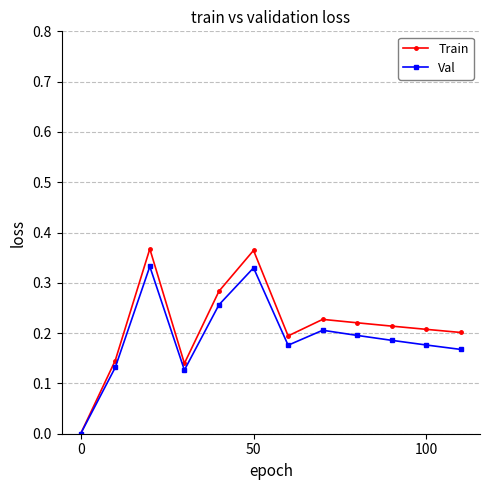

Rank the series by their maximum value, from highest to lowest.

Train, Val